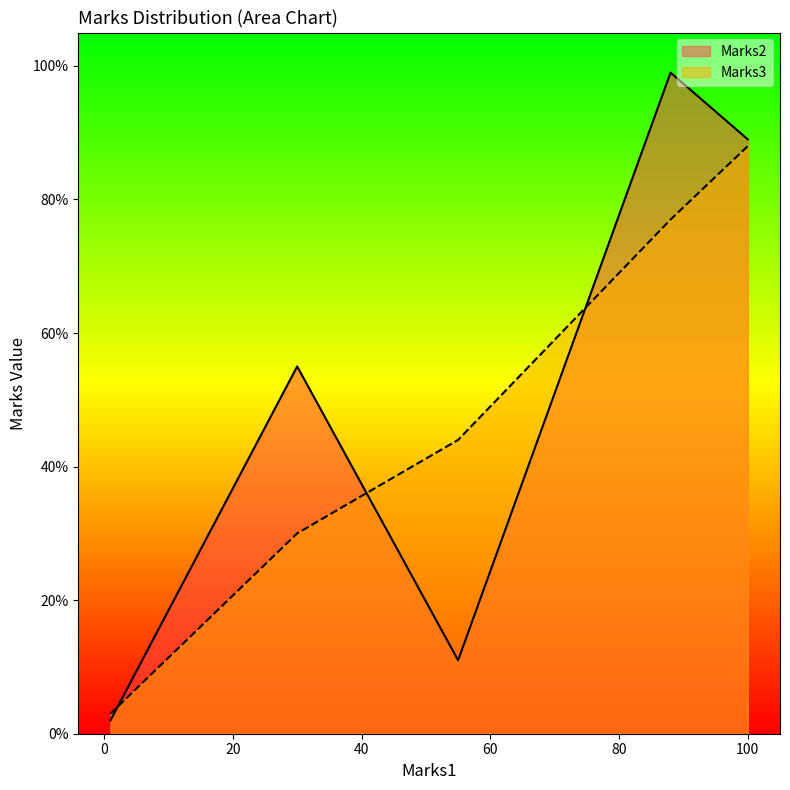

What is the sum of all Marks2 values?

256